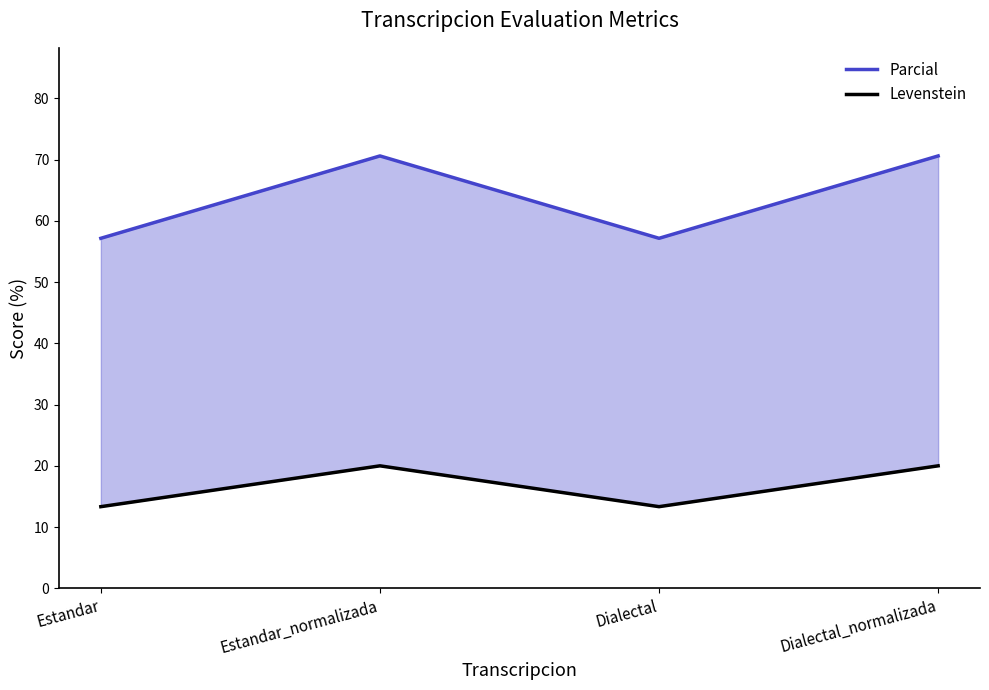

Where is Parcial nearest to the value 63?

Estandar